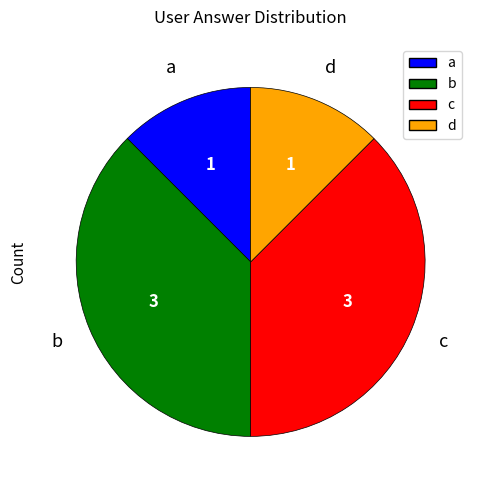

Do b and c together represent more than half of the pie?

Yes